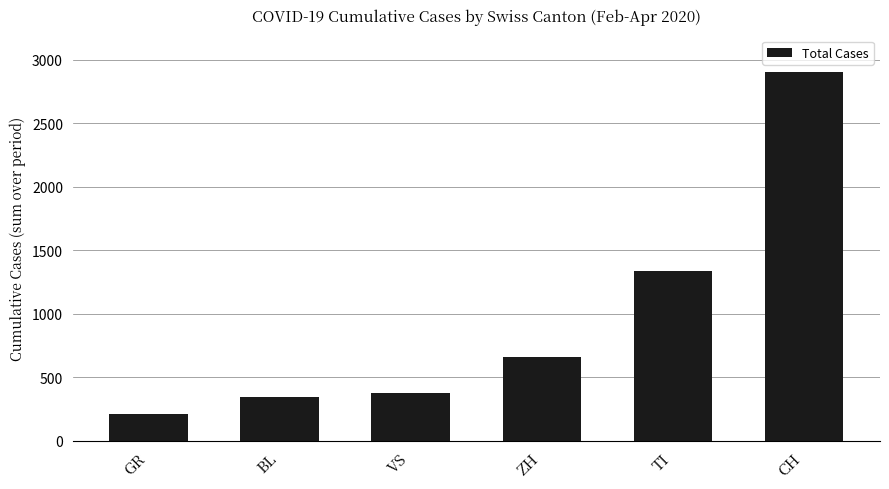

List the labels in order of value, largest first.

CH, TI, ZH, VS, BL, GR